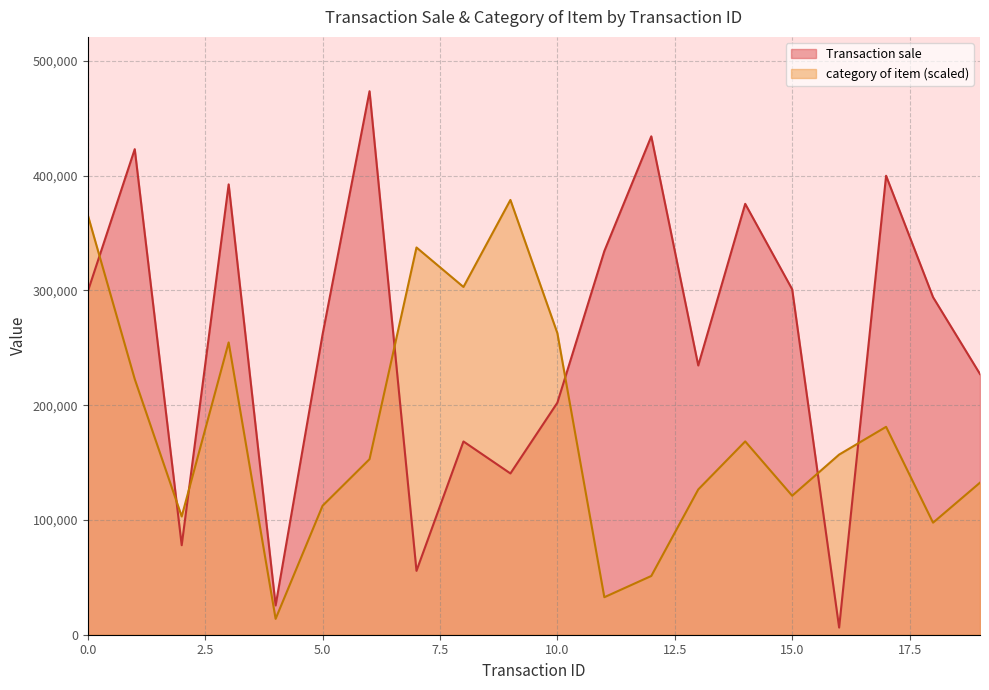

Reading right to left, what are all the values shown in this chart?

Transaction sale: 227179.0	294156.0	399991.0	6237.0	301052.0	375513.0	234652.0	434346.0	334317.0	202211.0	140547.0	168435.0	55667.0	473642.0	261742.0	25527.0	392475.0	78002.0	423161.0	299136.0
category of item: 132530.9	97649.0	181179.8	156989.0	121137.6	168478.5	126581.1	51206.0	32691.5	262815.5	378913.6	303078.7	337475.9	152987.2	112397.7	13838.4	254734.2	103064.4	222779.1	365792.9